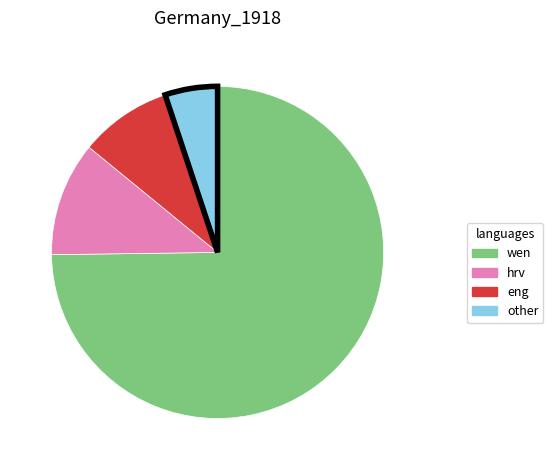

Is there a majority slice in this chart?

Yes